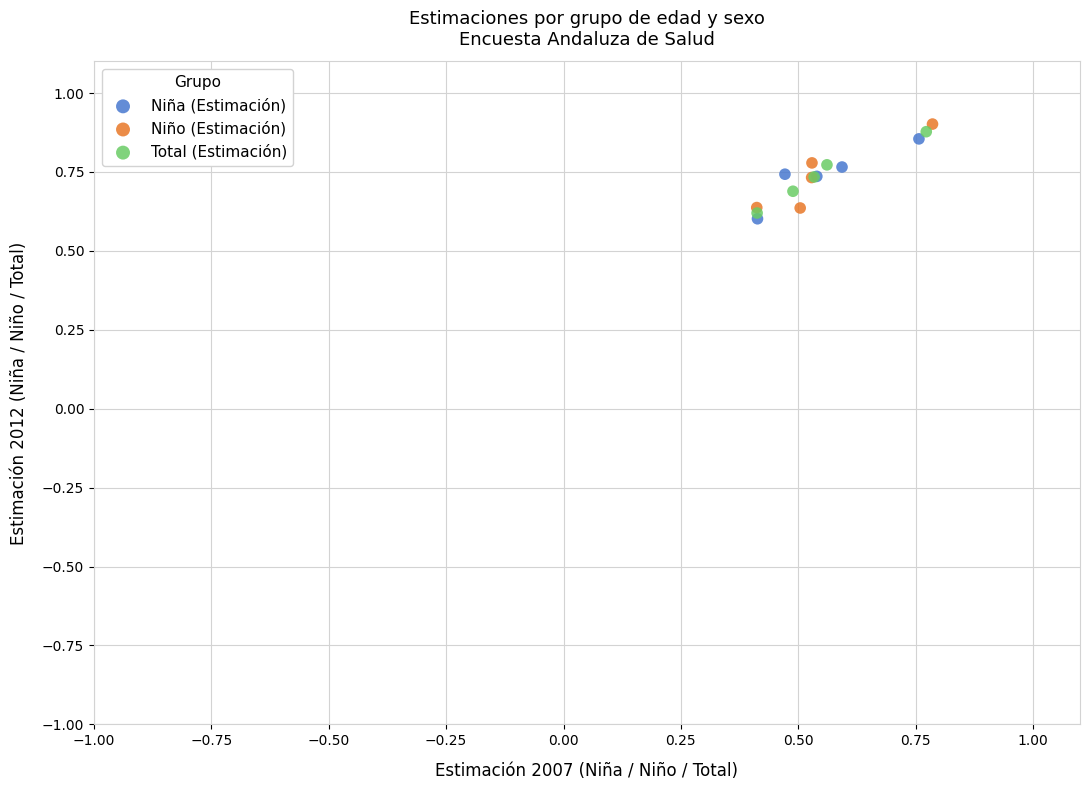

Which series has the largest Y range (max minus min)?

Niño (Estimación)